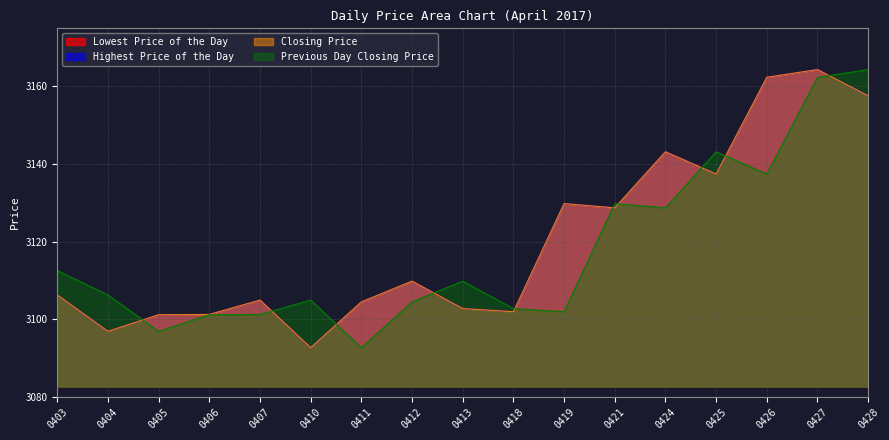

Does the chart display data point markers on the line(s)?

No